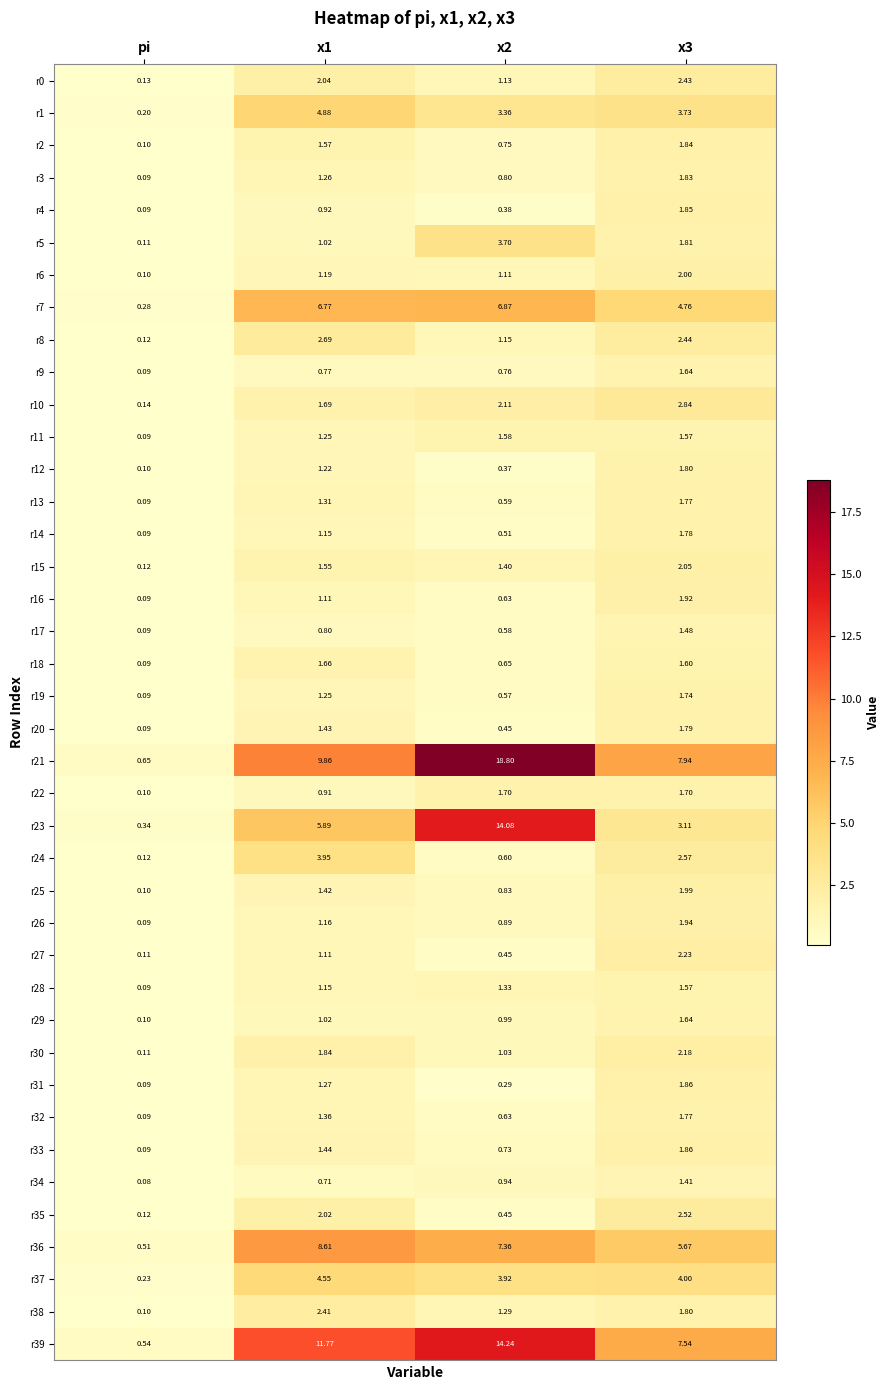

At which label is r2 closest to 0?

pi